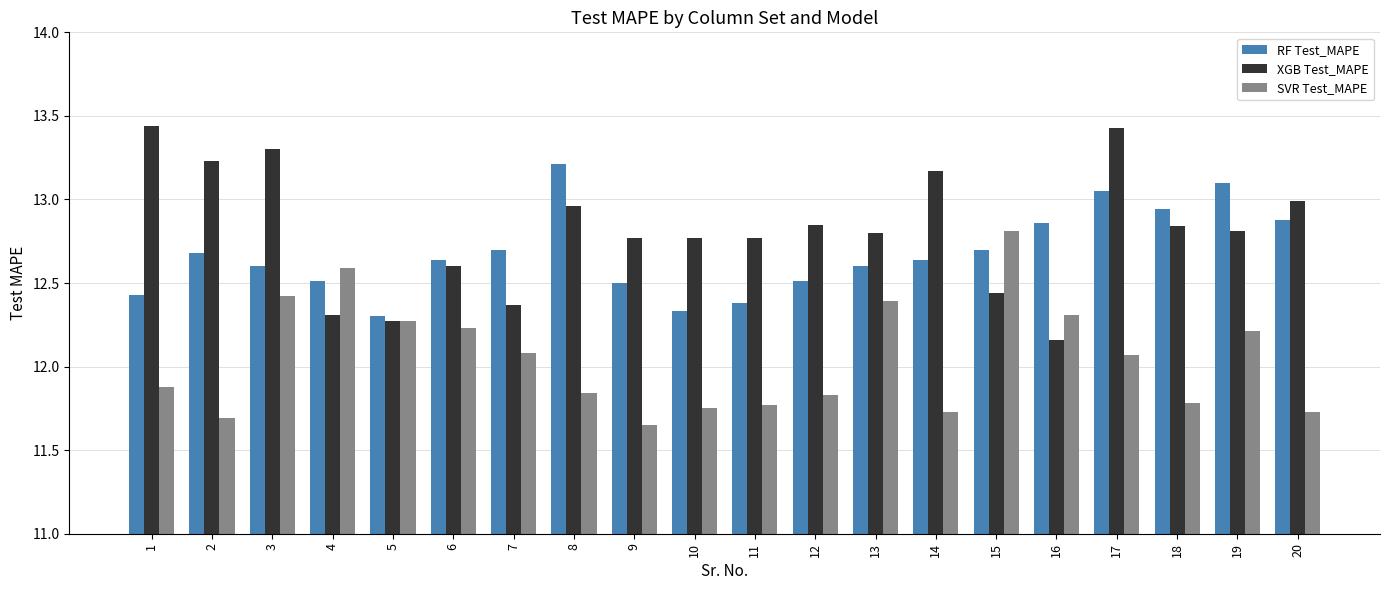

The RF Test_MAPE series shows 12.4 at 11. True or false?

True